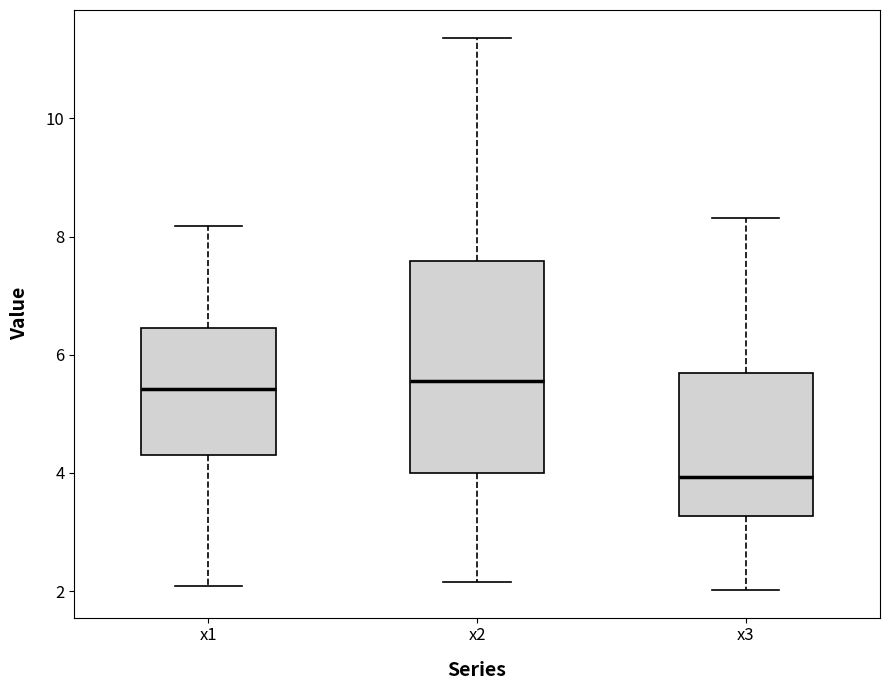

Reading left to right, transcribe this box plot: for each box, give where its median line is, the range the box spans, and where its two whiskers end, as read against the y-axis. The values are not printed on the chart, so give them approximately, as read against the axis.

x1: median 5.4, box 4.4 to 6.4, whiskers 2.0 to 8.2
x2: median 5.6, box 4.0 to 7.6, whiskers 2.2 to 11.4
x3: median 4.0, box 3.2 to 5.6, whiskers 2.0 to 8.4